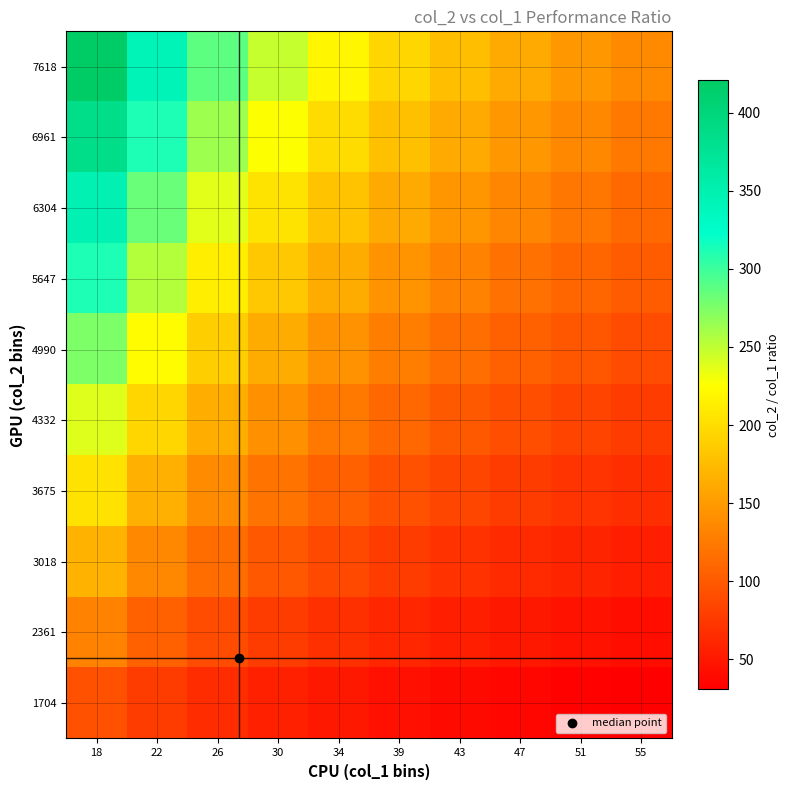

At how many categories does at least one series exceed 219?

4